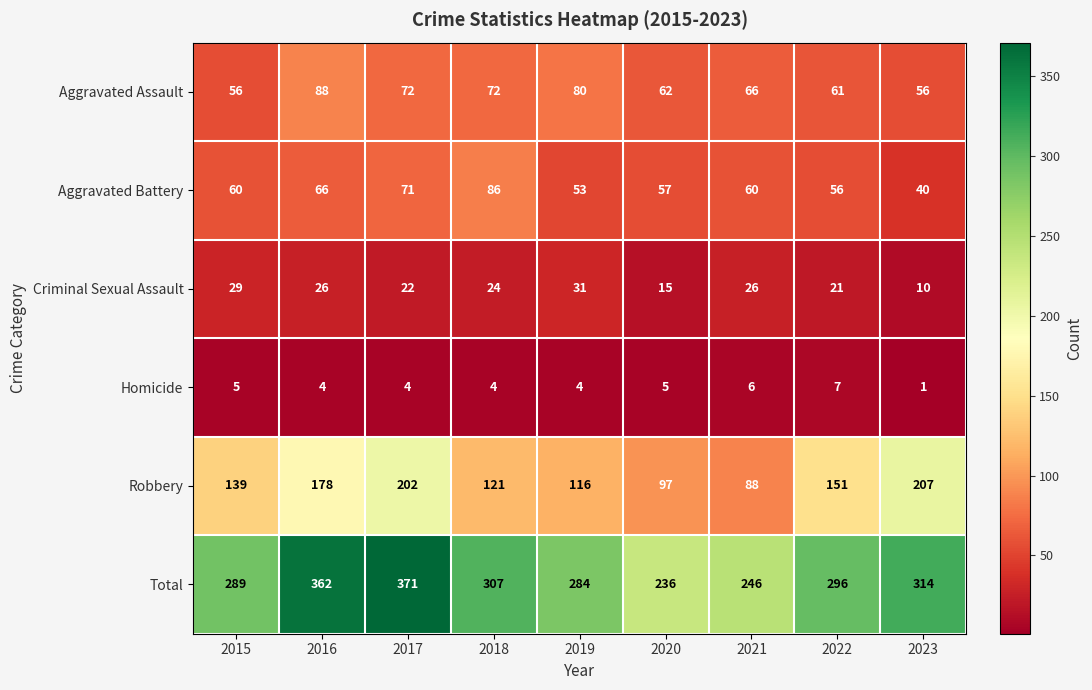

List the series in order of their peak value, highest first.

Total, Robbery, Aggravated Assault, Aggravated Battery, Criminal Sexual Assault, Homicide